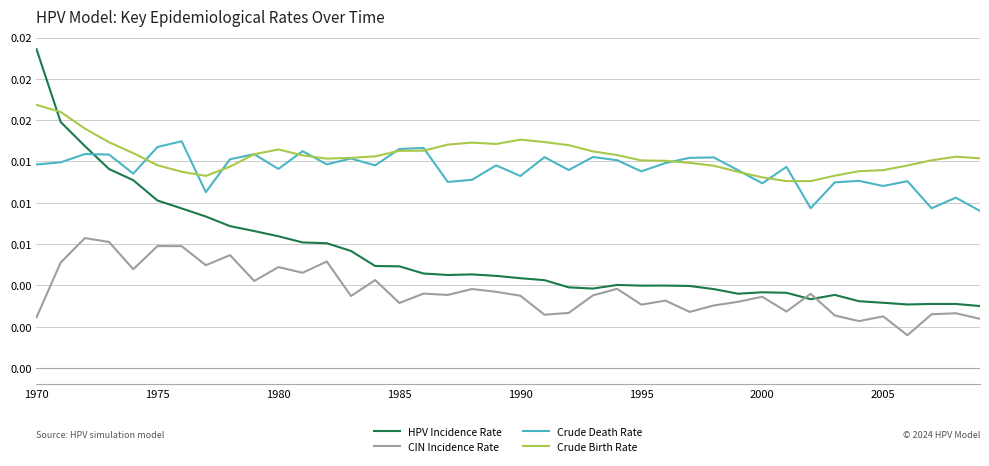

What is the label of the 40th point from the right?

1970